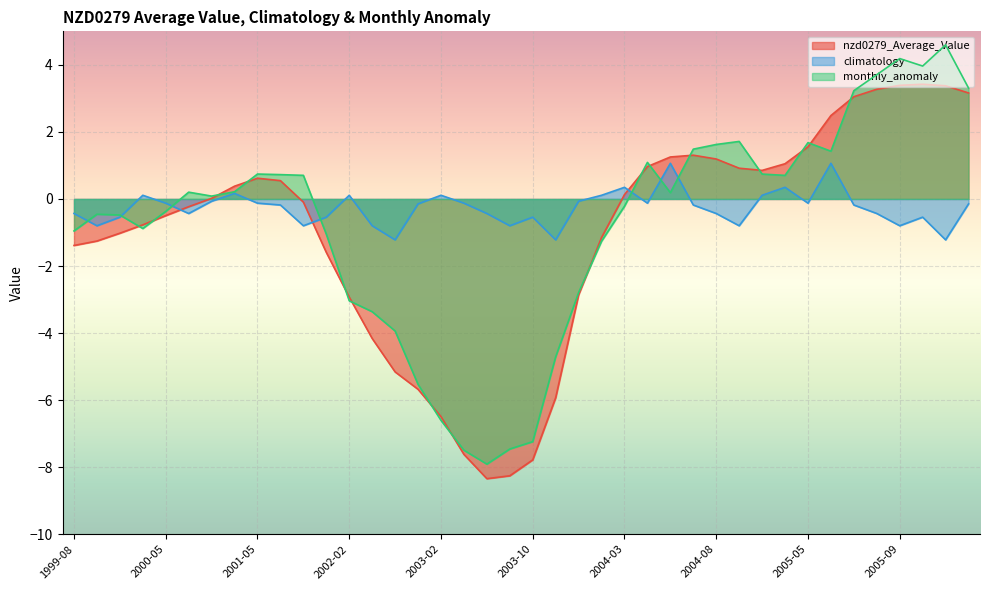

The monthly_anomaly series shows 0.7 at 2001-07. True or false?

True